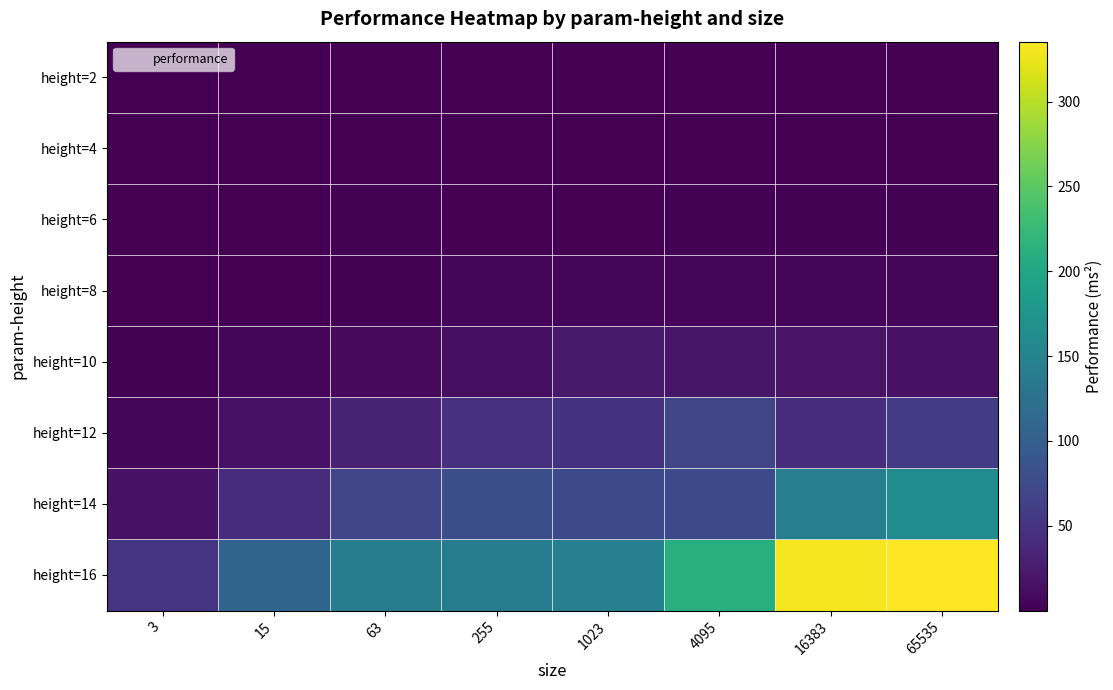

Reading right to left, what are all the values shown in this chart?

height=2: 65535=0.1	16383=0.1	4095=0.0	1023=0.0	255=0.0	63=0.0	15=0.0	3=0.1
height=4: 65535=0.5	16383=0.4	4095=0.3	1023=0.2	255=0.1	63=0.1	15=0.4	3=0.1
height=6: 65535=1.7	16383=1.7	4095=1.4	1023=0.9	255=0.5	63=1.5	15=0.4	3=0.2
height=8: 65535=5.1	16383=6.0	4095=6.0	1023=4.6	255=6.1	63=1.6	15=1.2	3=0.8
height=10: 65535=16.9	16383=17.6	4095=20.3	1023=24.1	255=14.4	63=8.3	15=4.3	3=2.3
height=12: 65535=58.9	16383=43.0	4095=70.1	1023=49.3	255=45.5	63=31.5	15=16.1	3=6.2
height=14: 65535=161.2	16383=143.1	4095=75.1	1023=74.8	255=80.4	63=69.6	15=42.8	3=16.4
height=16: 65535=335.4	16383=330.4	4095=211.0	1023=146.7	255=140.3	63=141.3	15=108.7	3=50.2